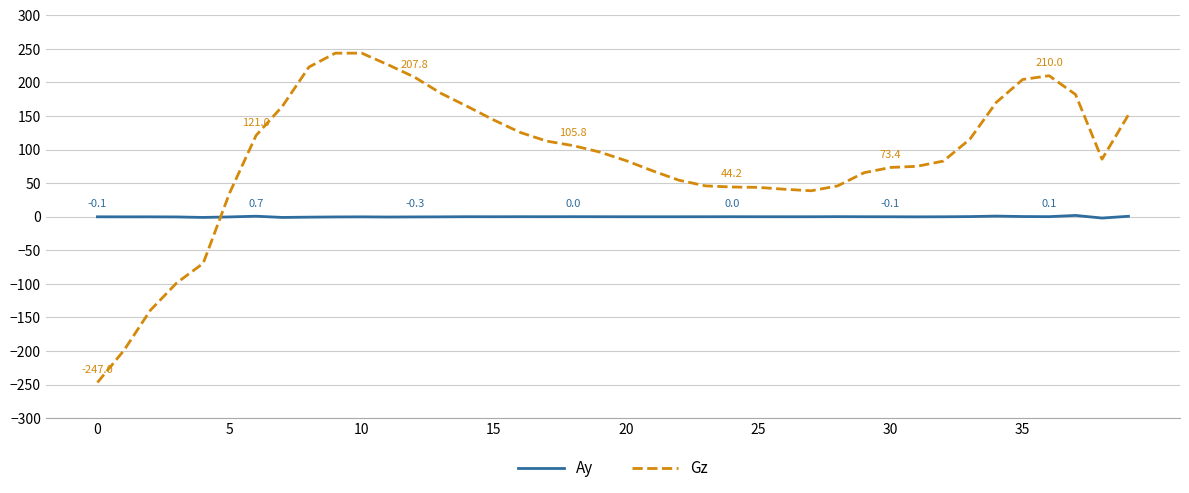

Which series has the largest range (max minus min)?

Gz